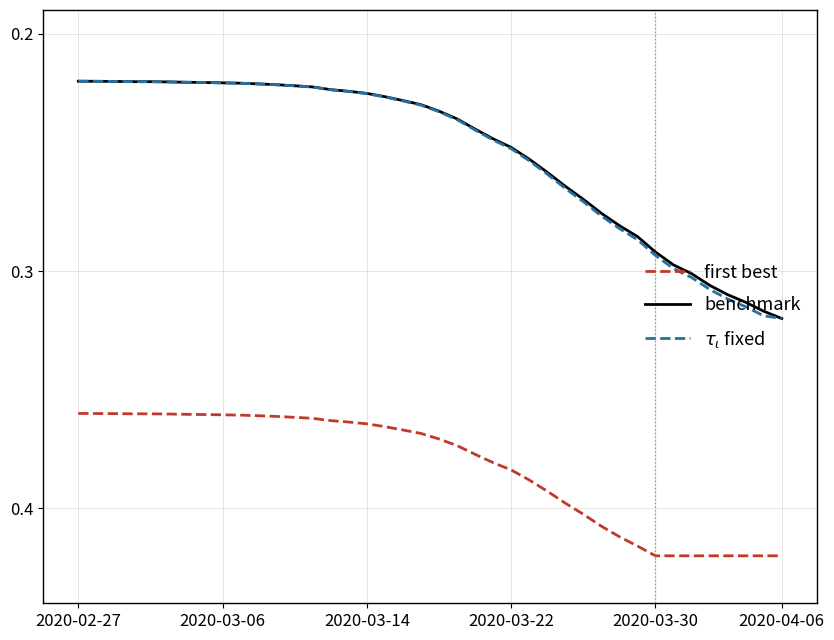

True or false: first best and benchmark cross at least once.

False